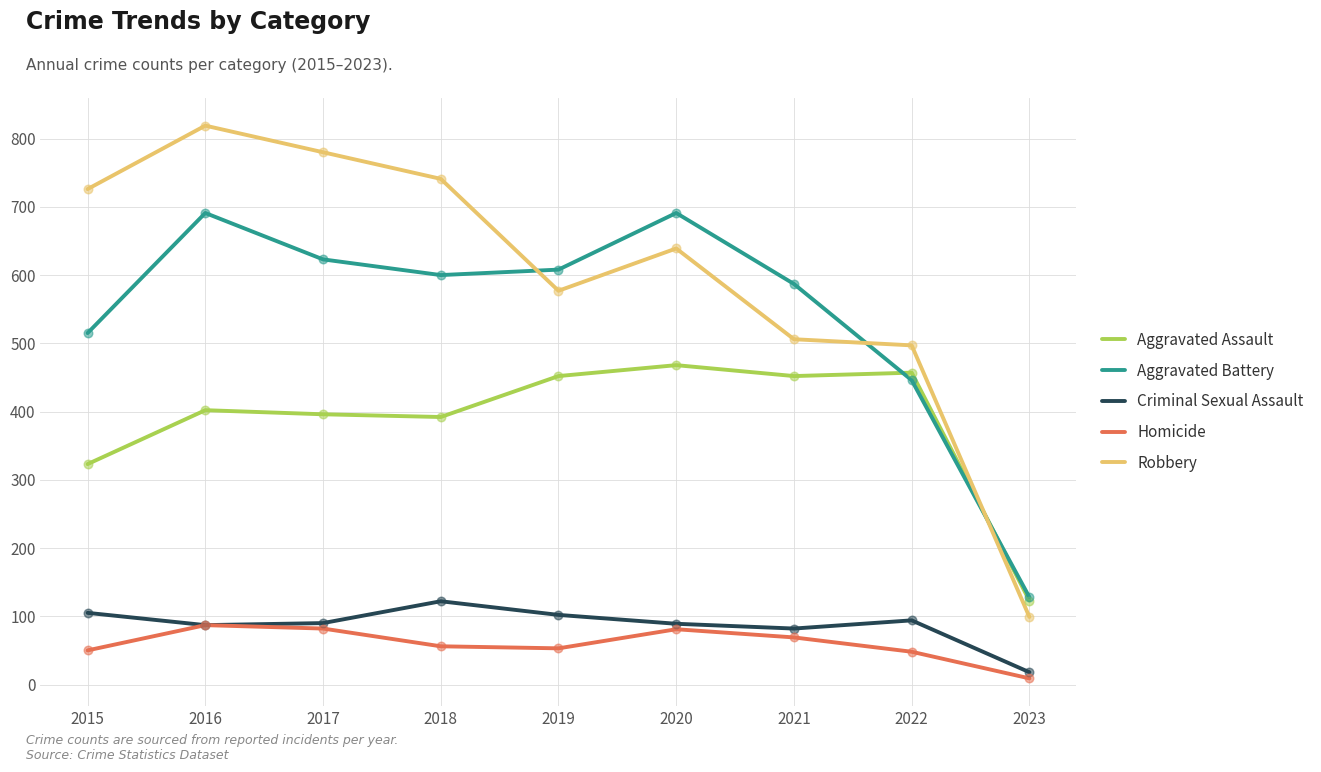

At how many categories does at least one series exceed 81?

9